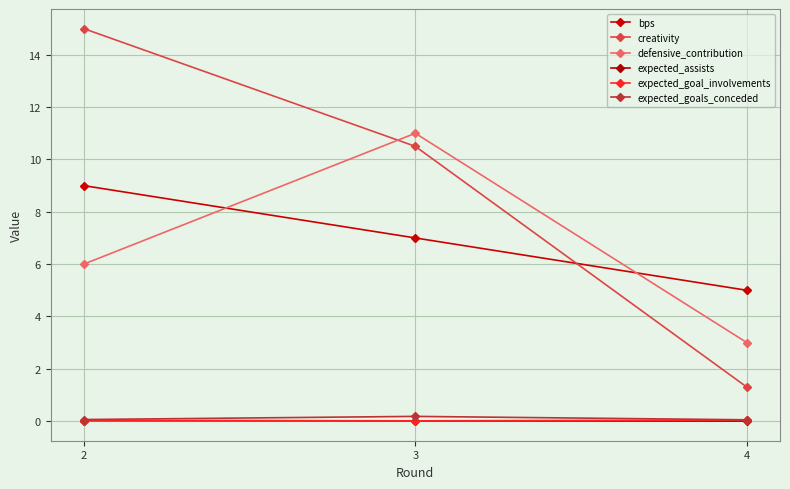

True or false: defensive_contribution has a value of 17.2 at 2.

False